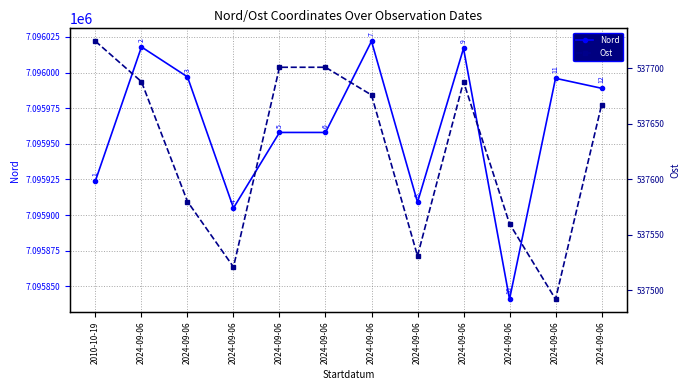

What value does the Nord series have at 2024-09-06?

7095958.0